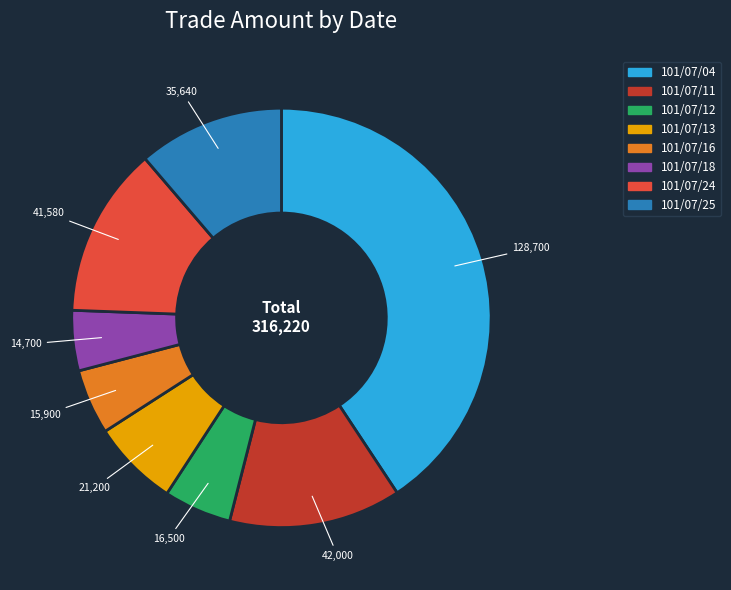

Does any single category account for the majority?

No